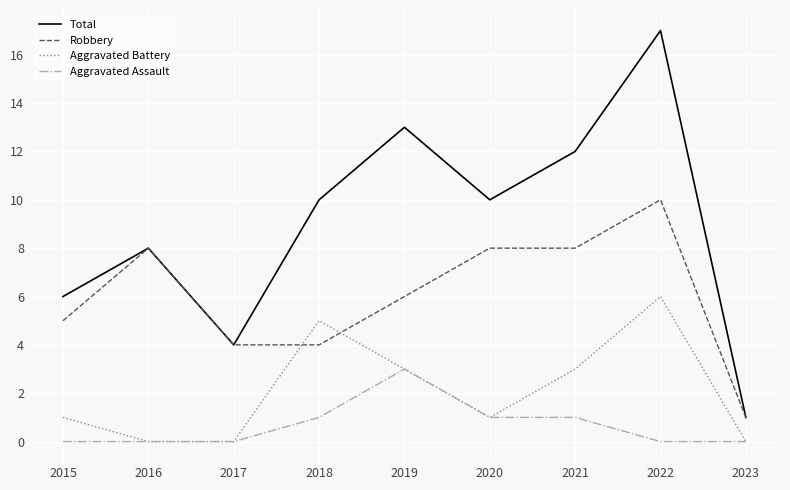

What is the spread (max minus min) of values at 2016?

8